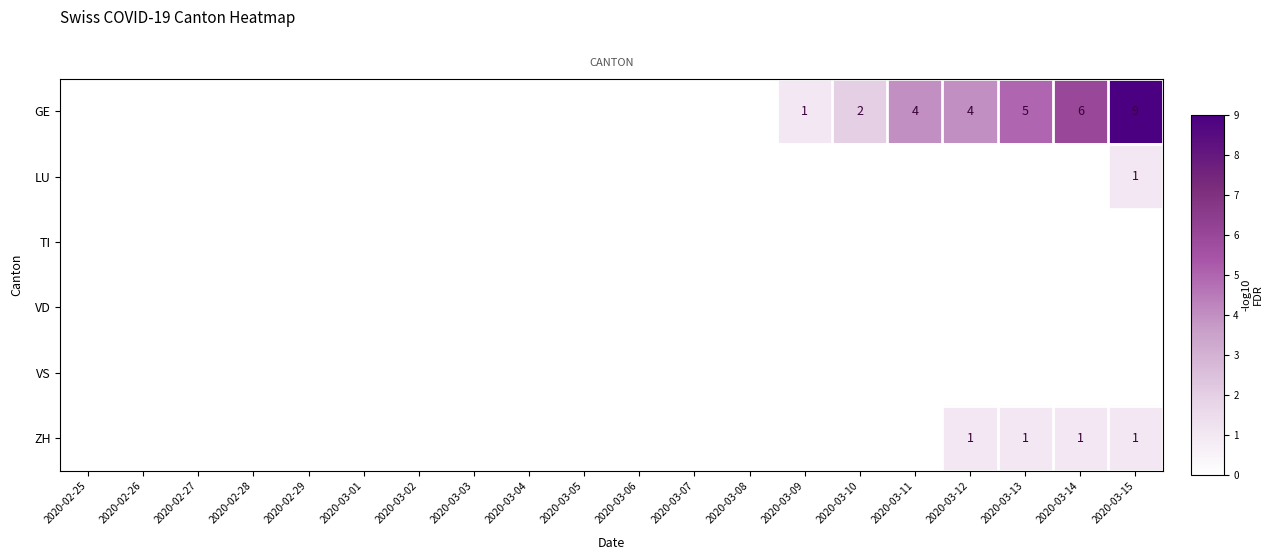

What is the sum of all row_0 values?

31